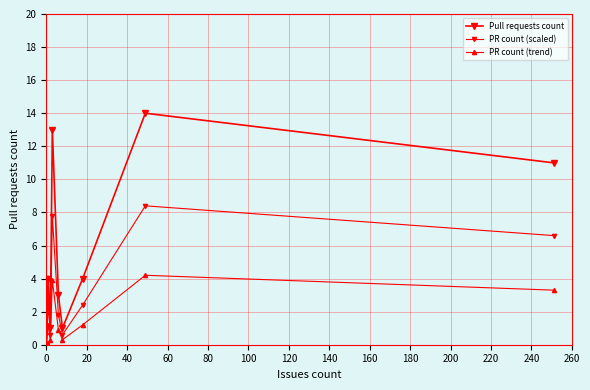

True or false: PR count (trend) has a value of 2.6 at 0.

False